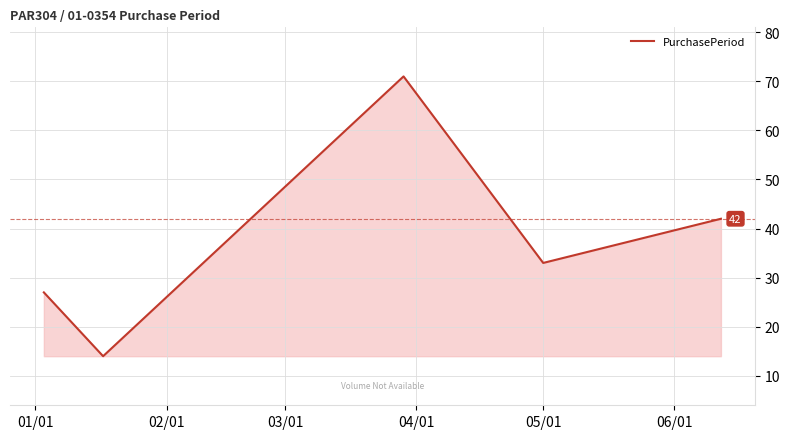

True or false: there are more than 0 points higher than both neighbors.

True